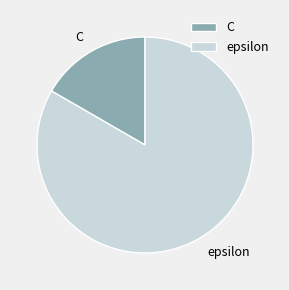

Is the sum of epsilon and C greater than half?

Yes